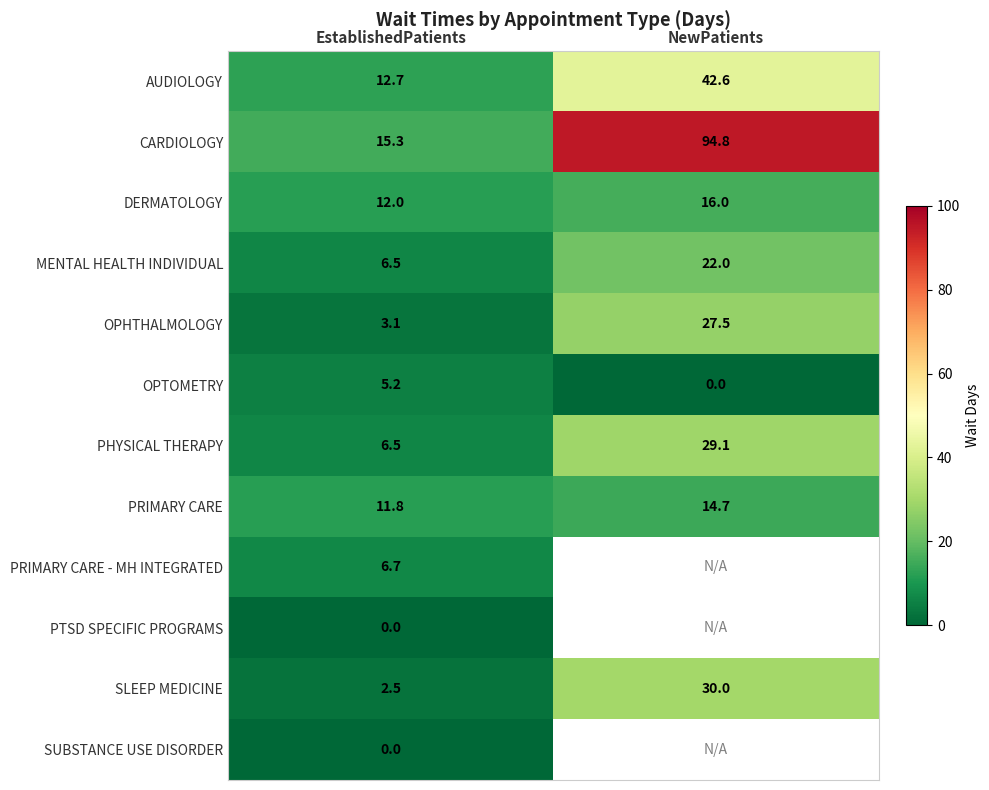

List the labels in order of MENTAL HEALTH INDIVIDUAL value, smallest first.

EstablishedPatients, NewPatients